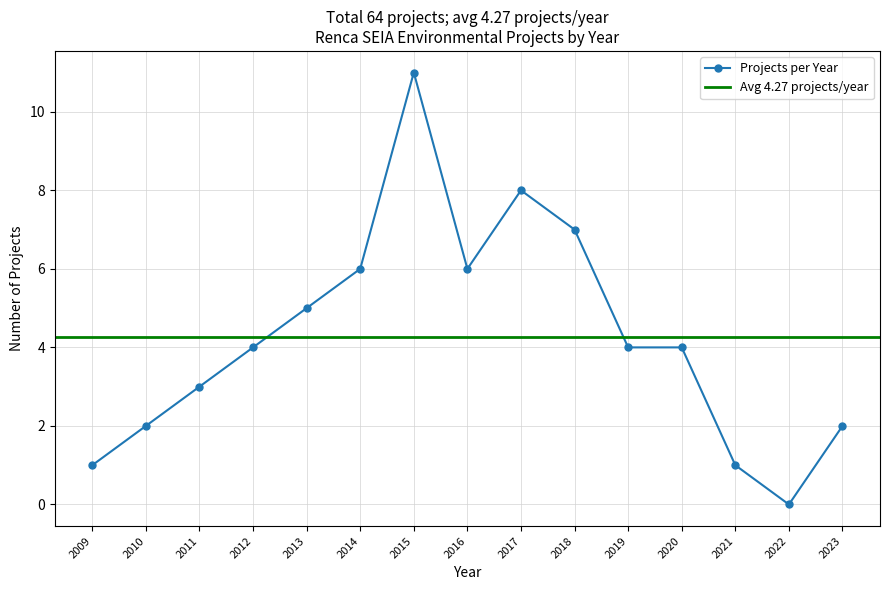

The value of Projects per Year at 2011 is 1. True or false?

False